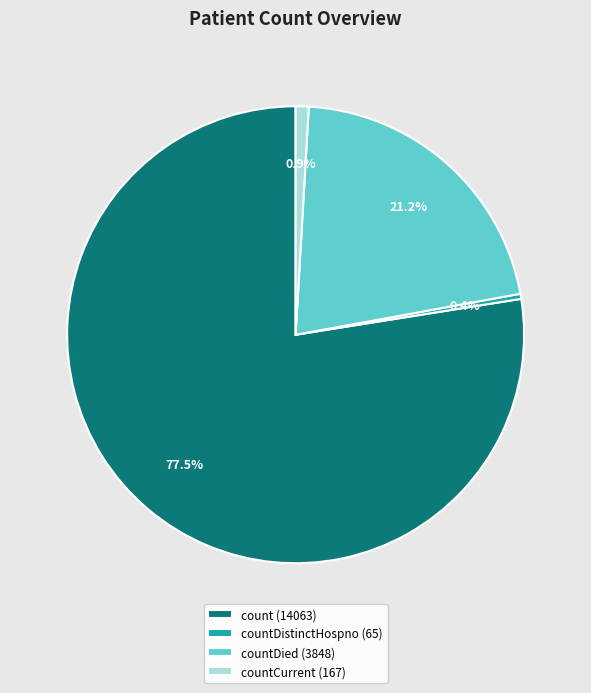

Combined, do count (14063) and countCurrent (167) account for over 50%?

Yes